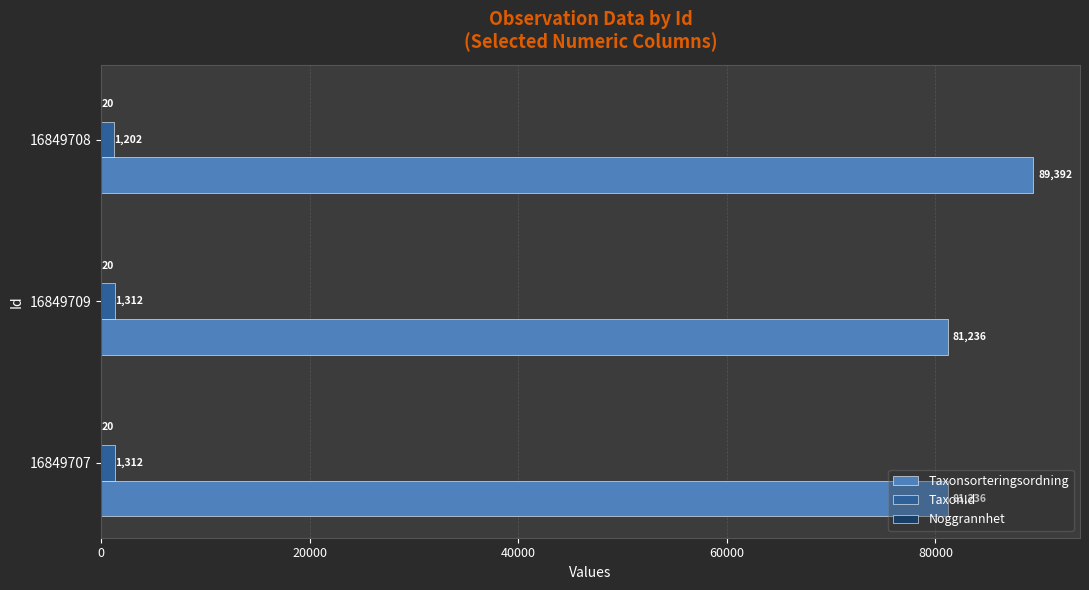

At which category is the sum across all series the highest?

16849708